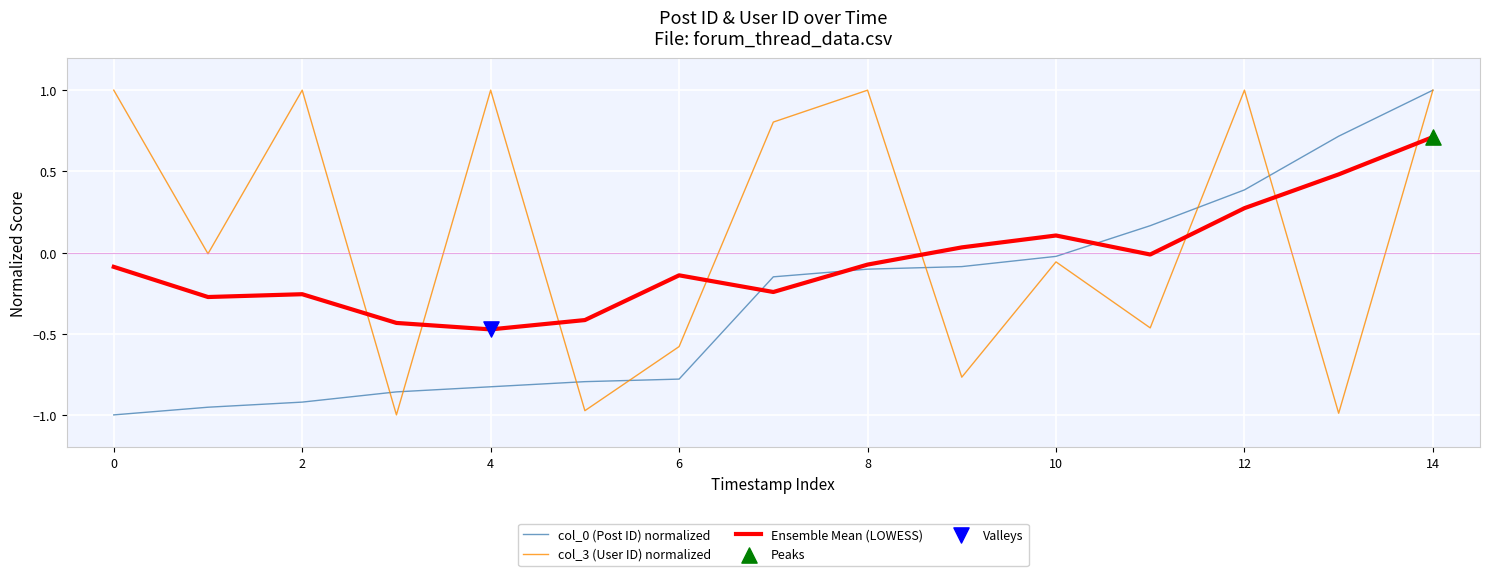

True or false: col_0 (Post ID) normalized and Ensemble Mean (LOWESS) cross at least once.

True